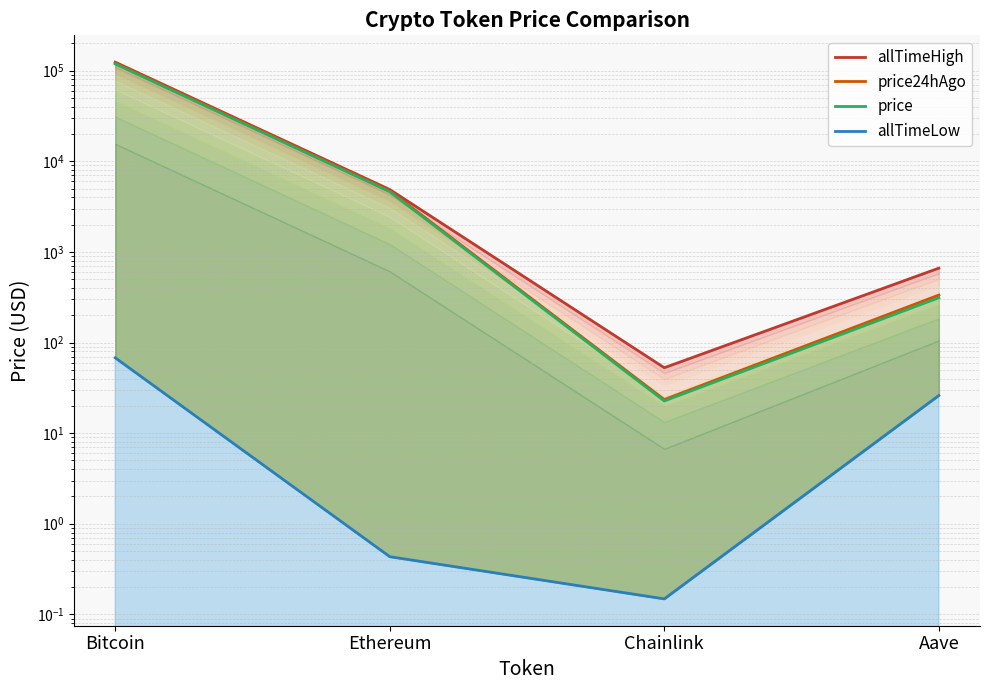

What are all the series names shown in the legend?

price, price24hAgo, allTimeHigh, allTimeLow